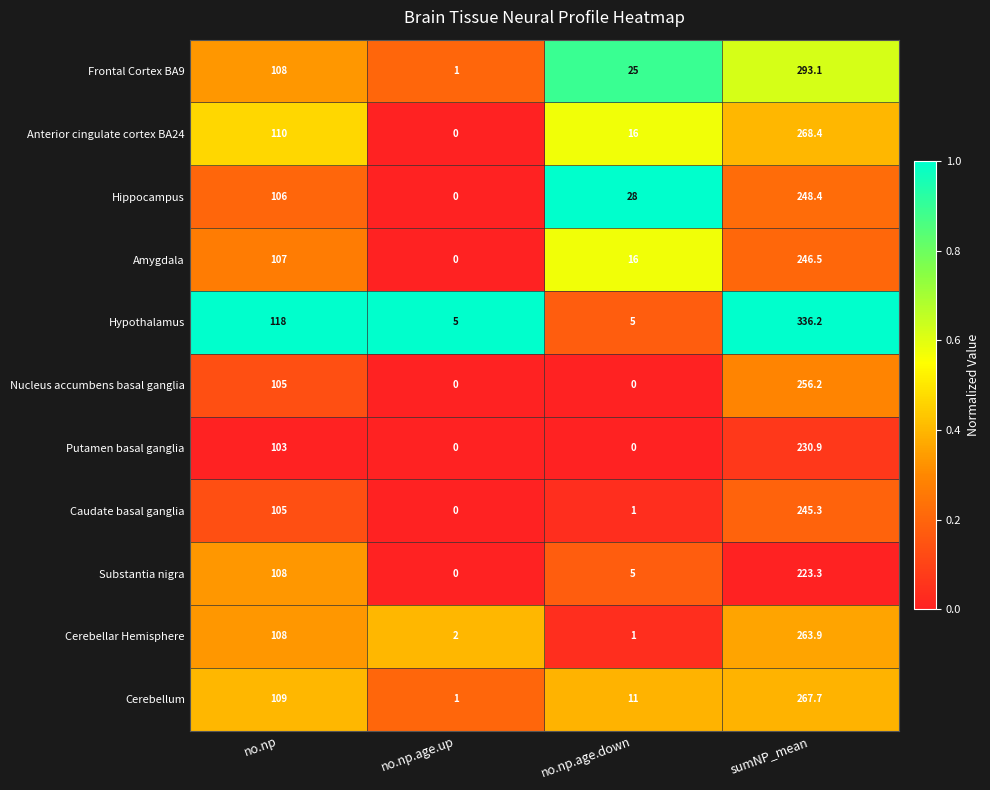

Is it true that Anterior cingulate cortex BA24 equals 110.0 at no.np?

True